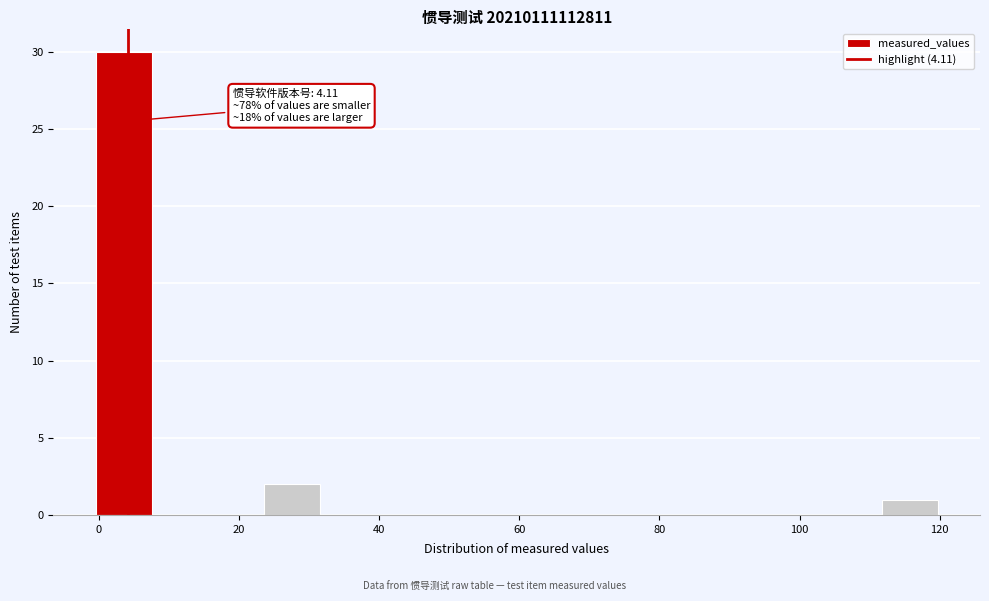

Which range on the x-axis has the tallest bar?

0 to 8